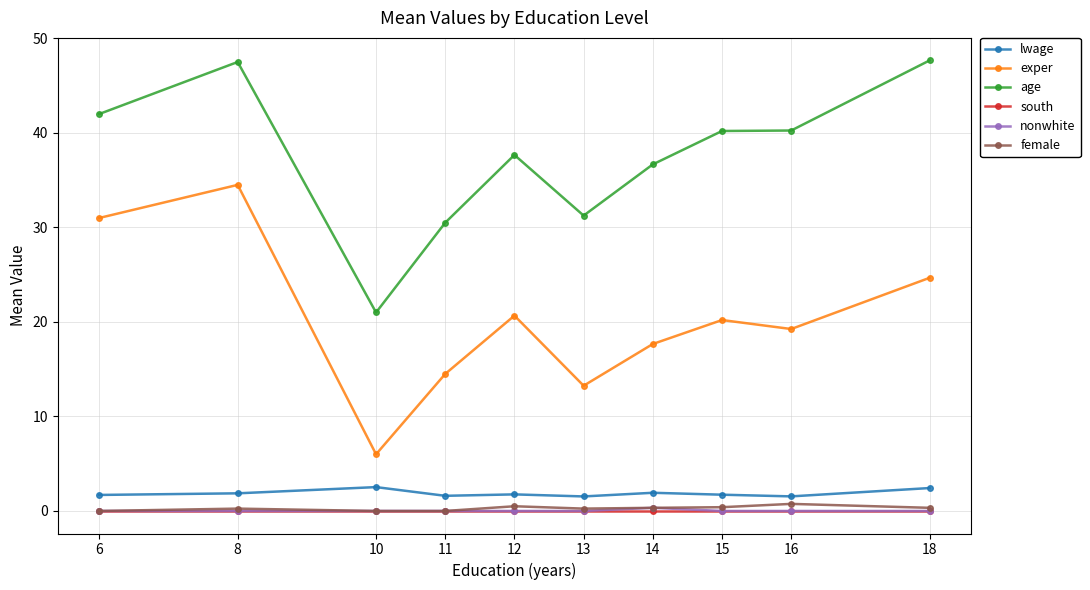

Which series changed the most between 8 and 14?

exper